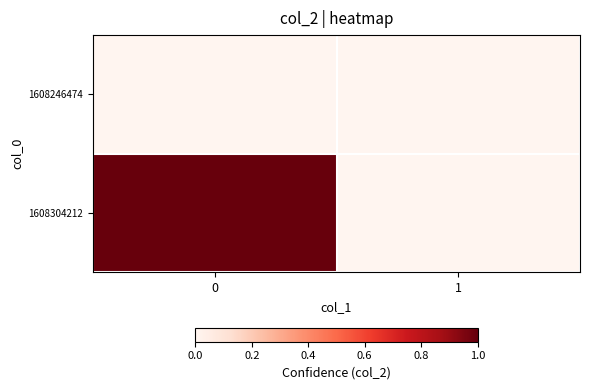

Reading right to left, list all the values displayed in this chart.

row_0: 1=0	0=0
row_1: 1=0	0=1